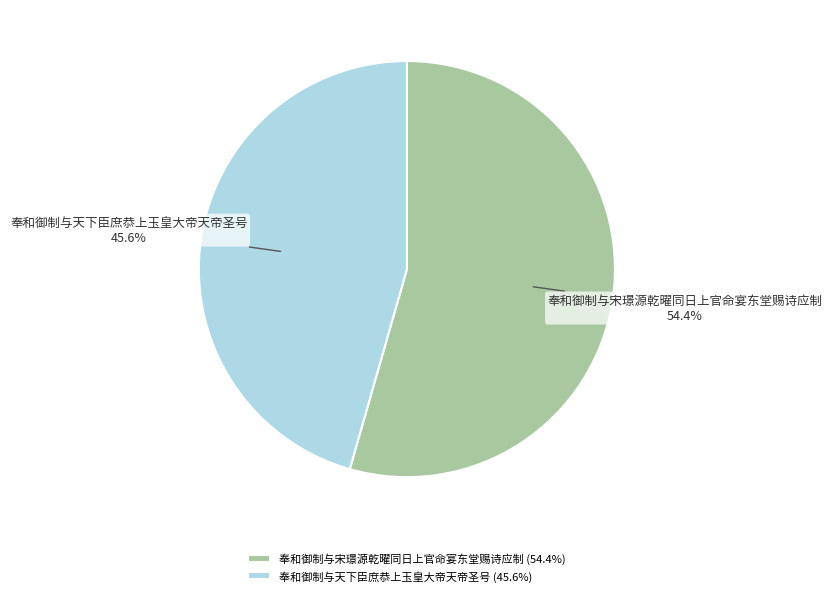

Is it true that 奉和御制与宋璟源乾曜同日上官命宴东堂赐诗应制 is 54% of the pie?

True